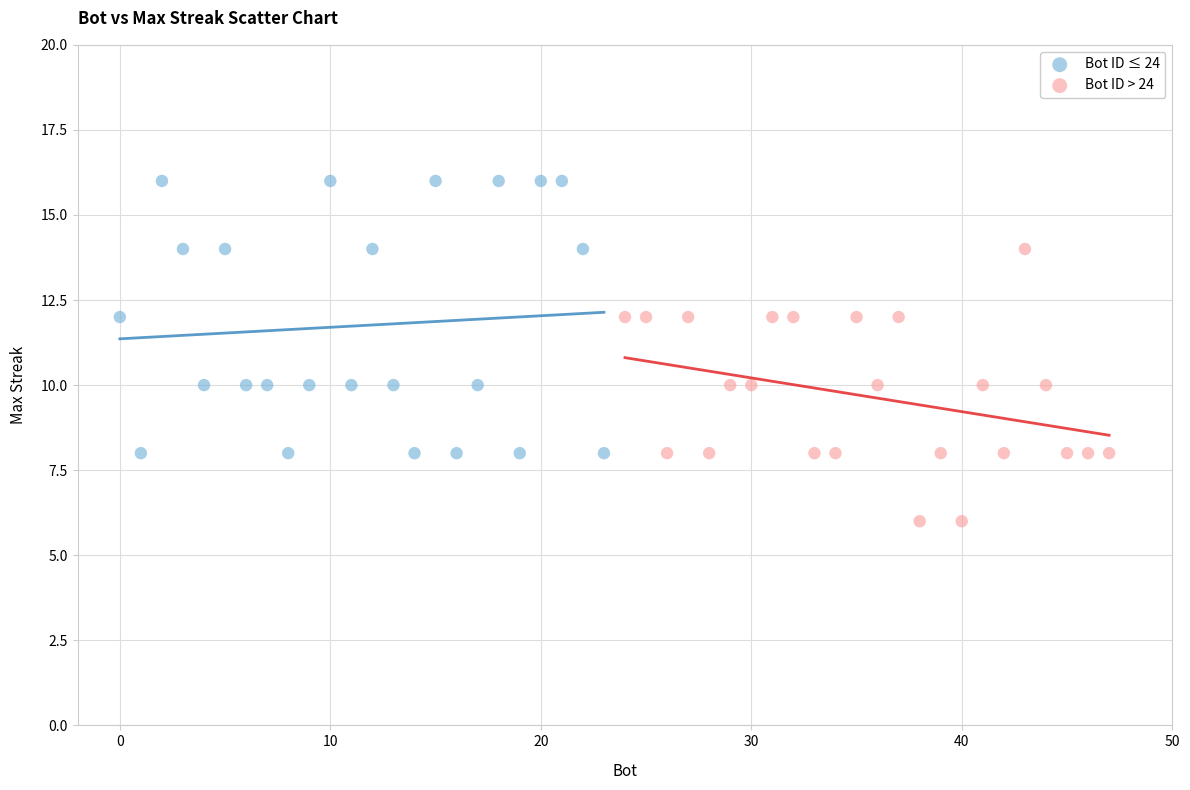

Which series contains the lowest Y value?

Bot ID > 24